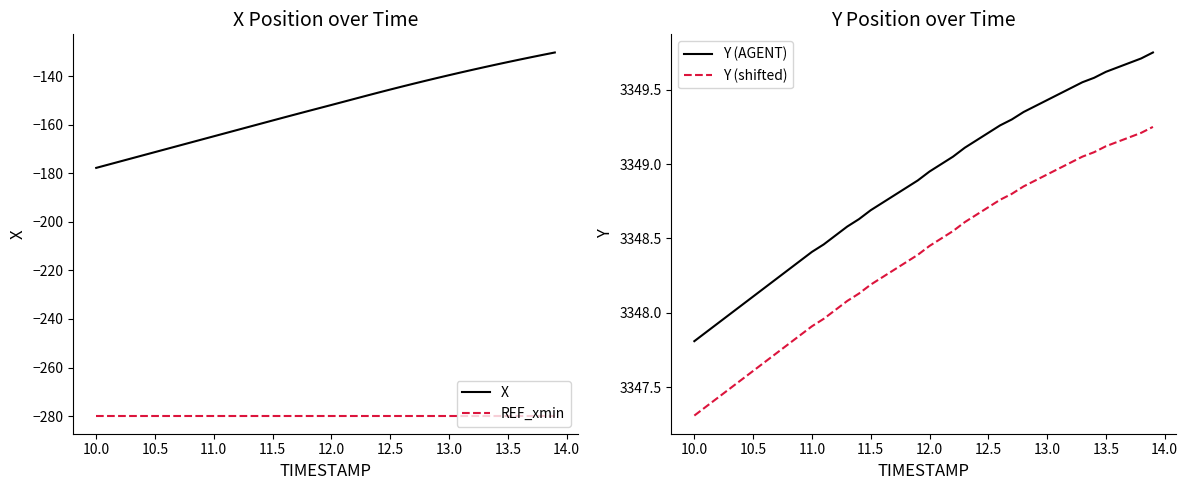

What is the average value of the X series?

-152.9